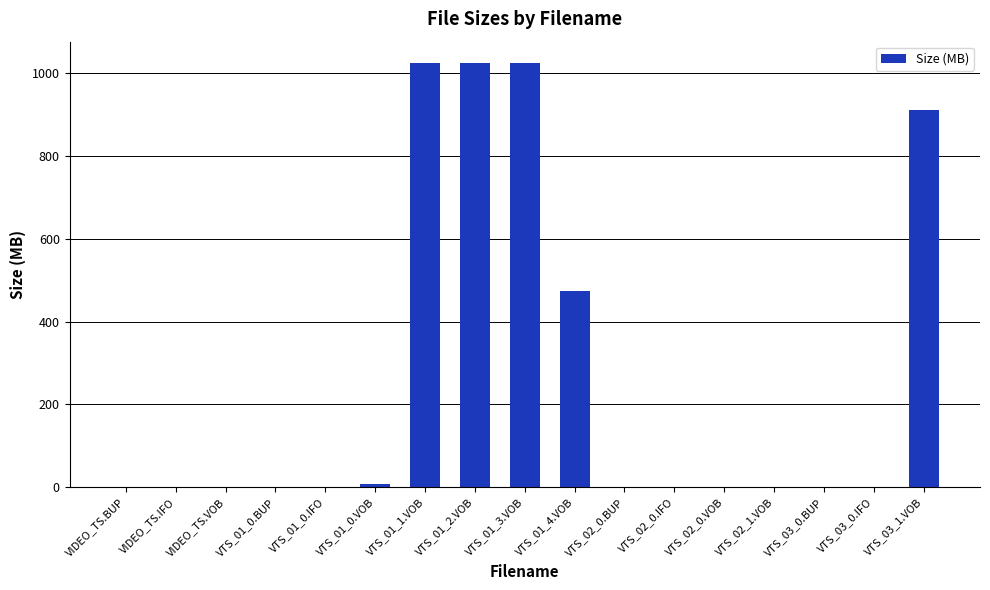

What is the maximum value shown in the chart?

1024.0